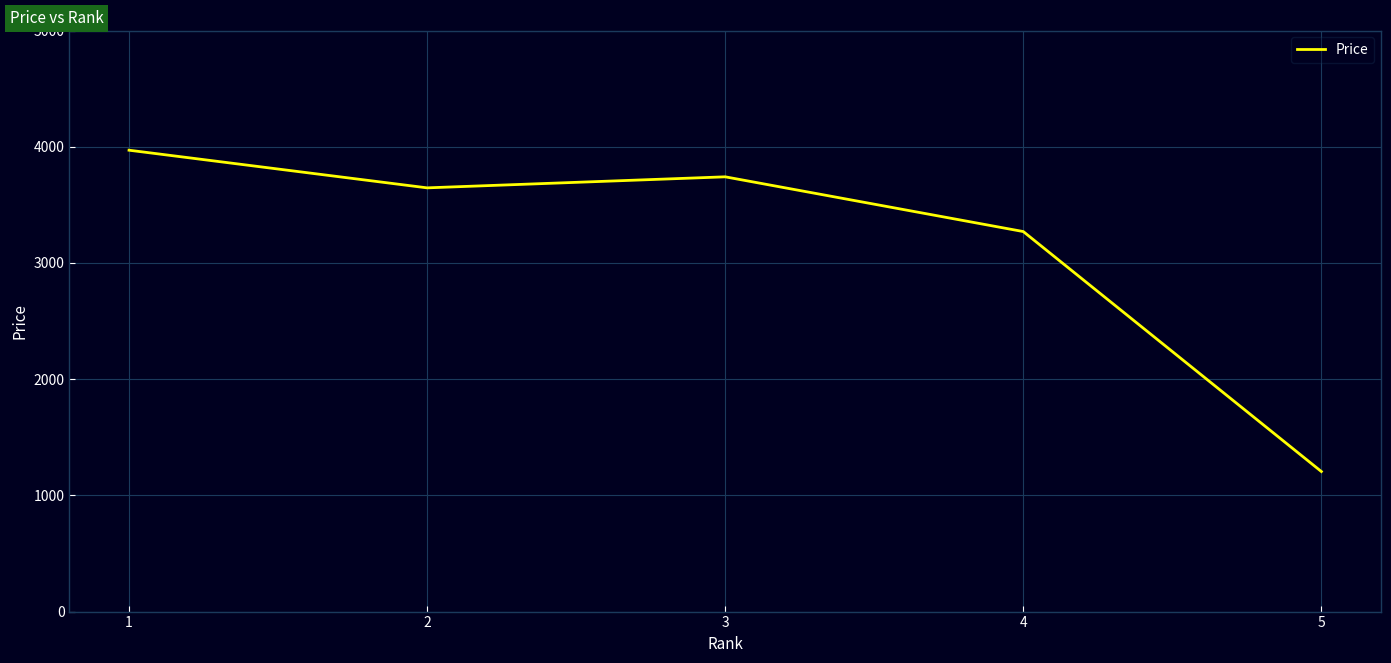

List the labels in order of value, largest first.

1, 3, 2, 4, 5